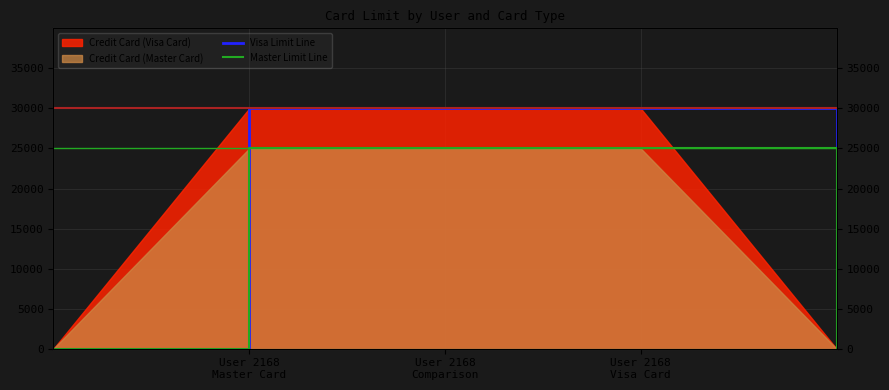

Rank the series at User 2168 Master Card from lowest to highest value.

Master Limit Line, Visa Limit Line